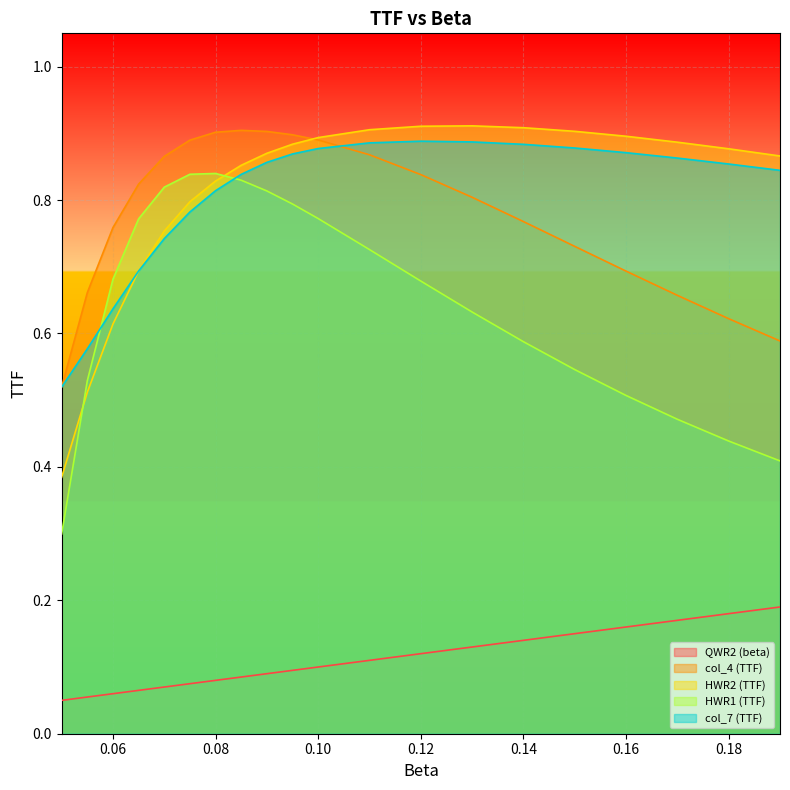

List the labels in order of col_7 (TTF) value, largest first.

0.12, 0.13, 0.11, 0.14, 0.15, 0.1, 0.16, 0.095, 0.17, 0.09, 0.18, 0.19, 0.085, 0.08, 0.075, 0.07, 0.065, 0.06, 0.055, 0.05